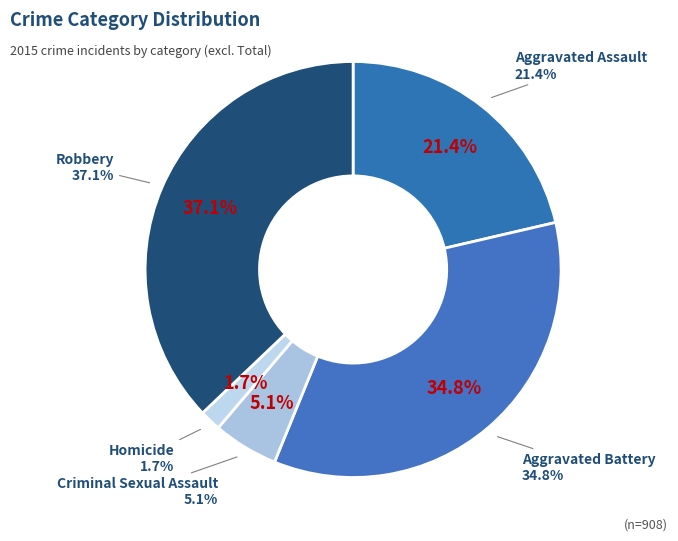

Does any single category account for the majority?

No